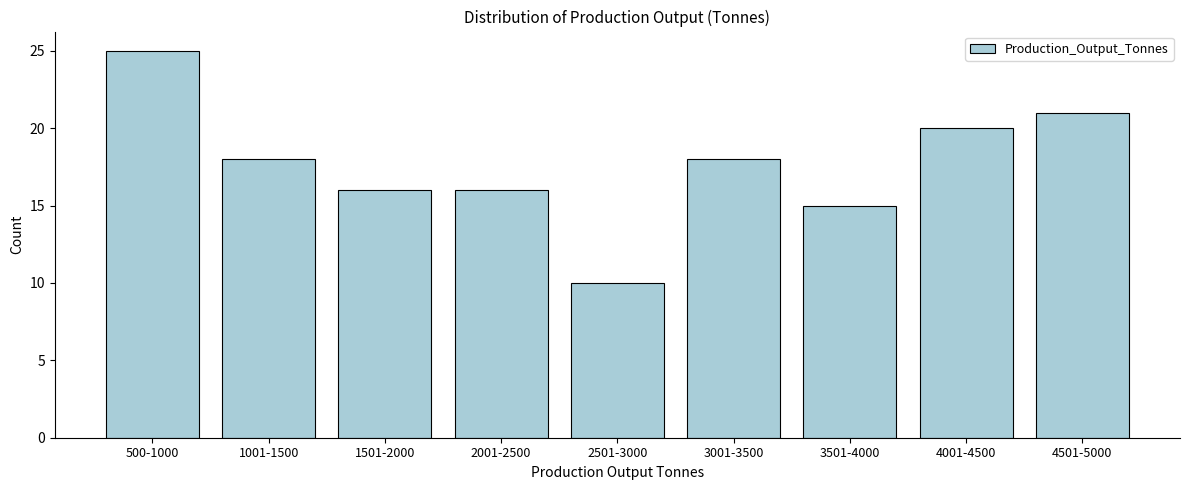

Reading left to right, what are all the values shown in this chart?

25	18	16	16	10	18	15	20	21